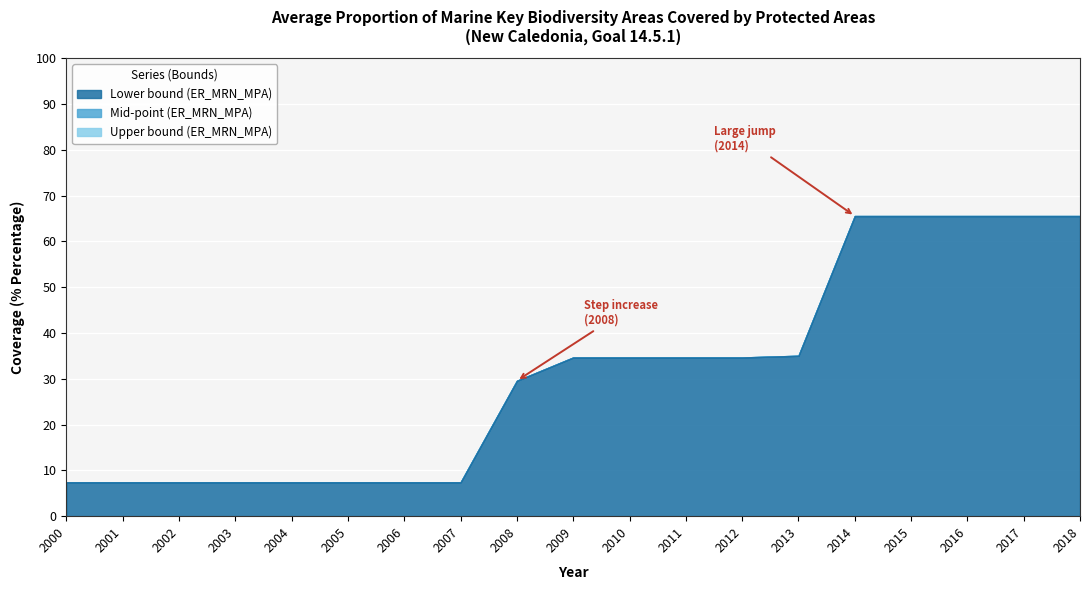

True or false: Upper bound (ER_MRN_MPA) and Lower bound (ER_MRN_MPA) intersect in this chart.

False